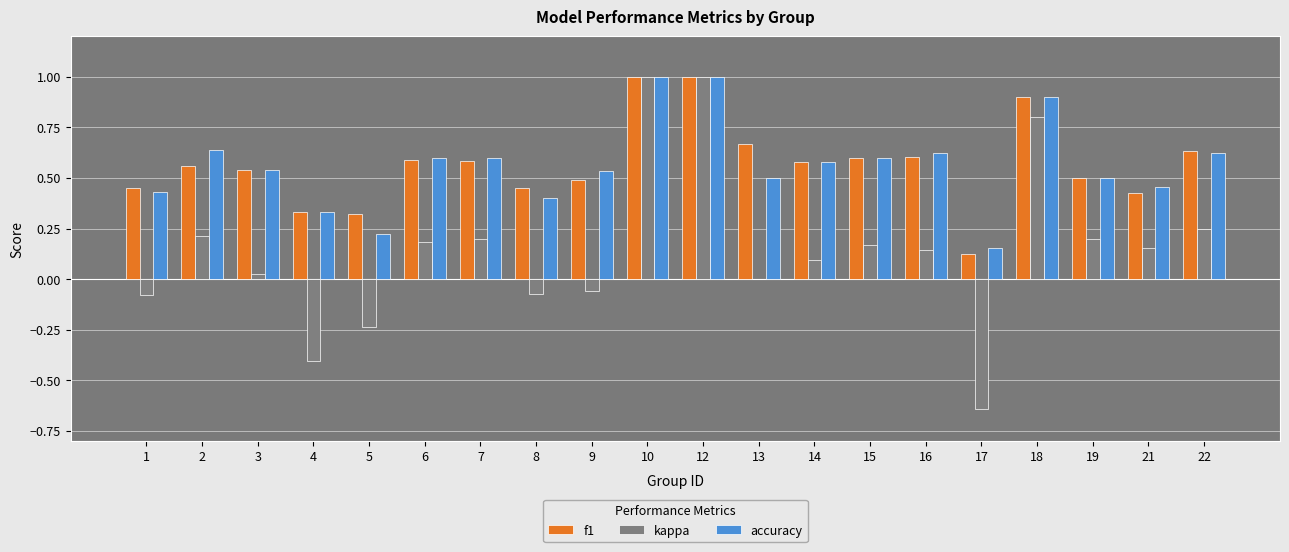

What is the maximum value shown in the chart?

1.0